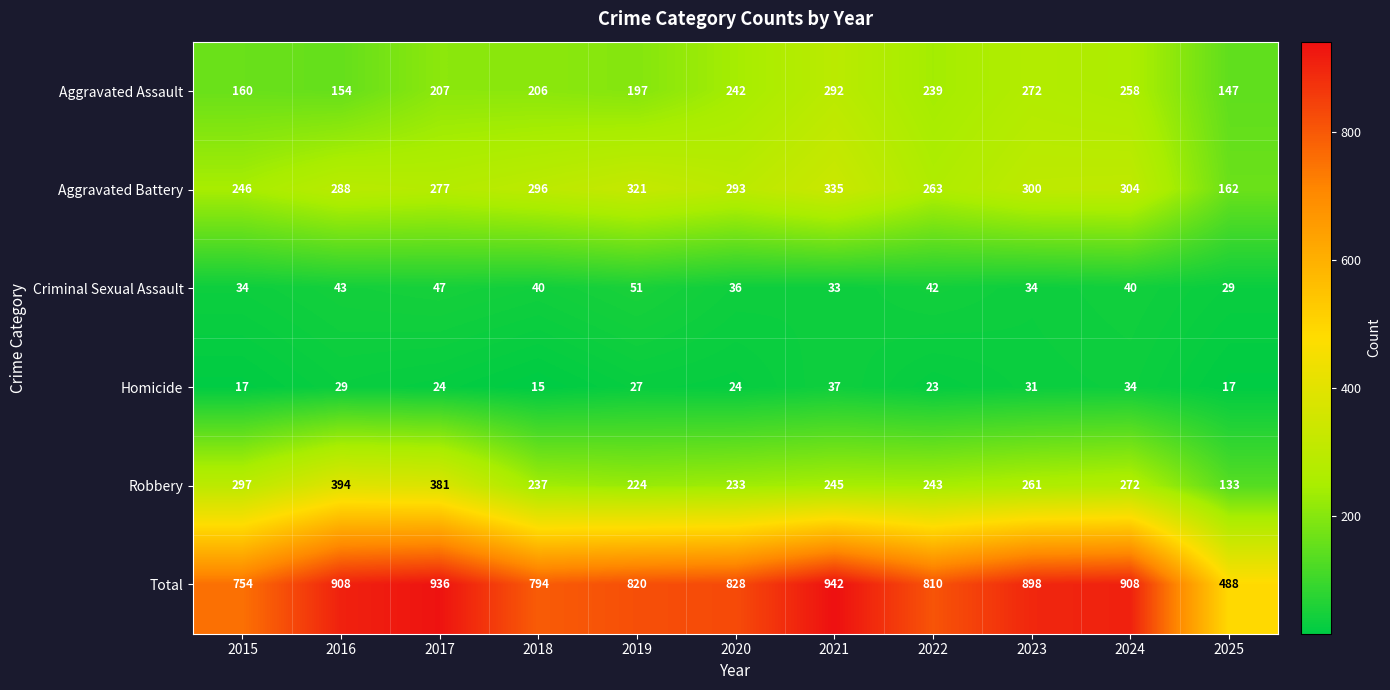

Where is Robbery nearest to the value 263?

2023